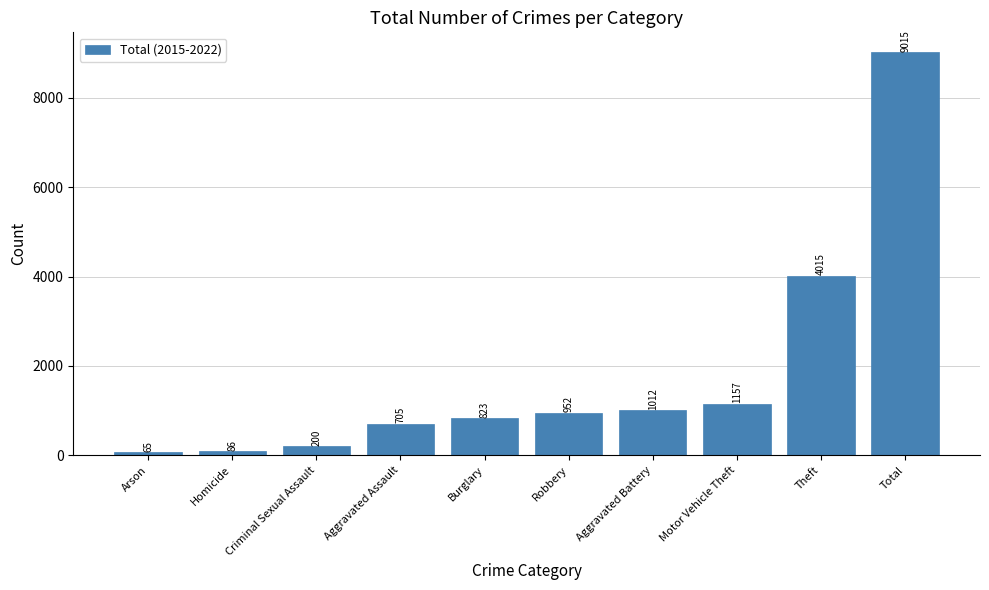

What is the value of the 10th bar from the left?

9015